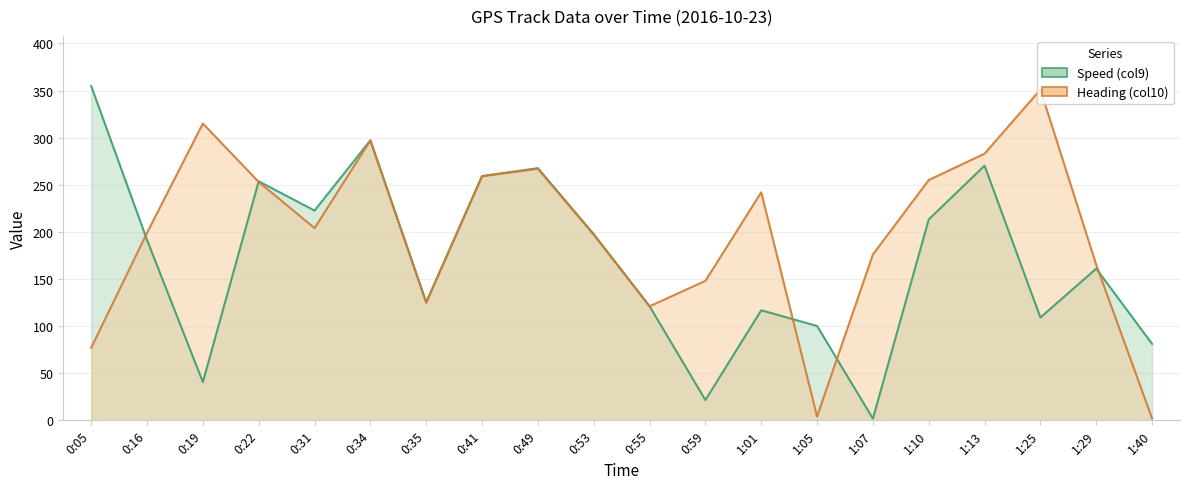

After their last crossing, which series has the higher values: Speed (col9) or Heading (col10)?

Speed (col9)